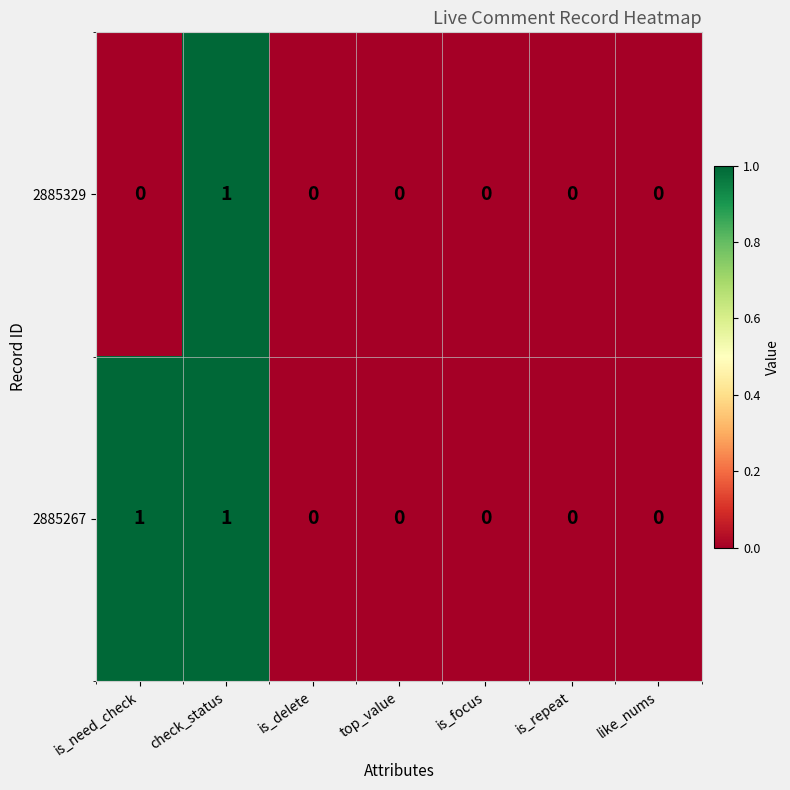

The value of 2885329 at top_value is 0. True or false?

True